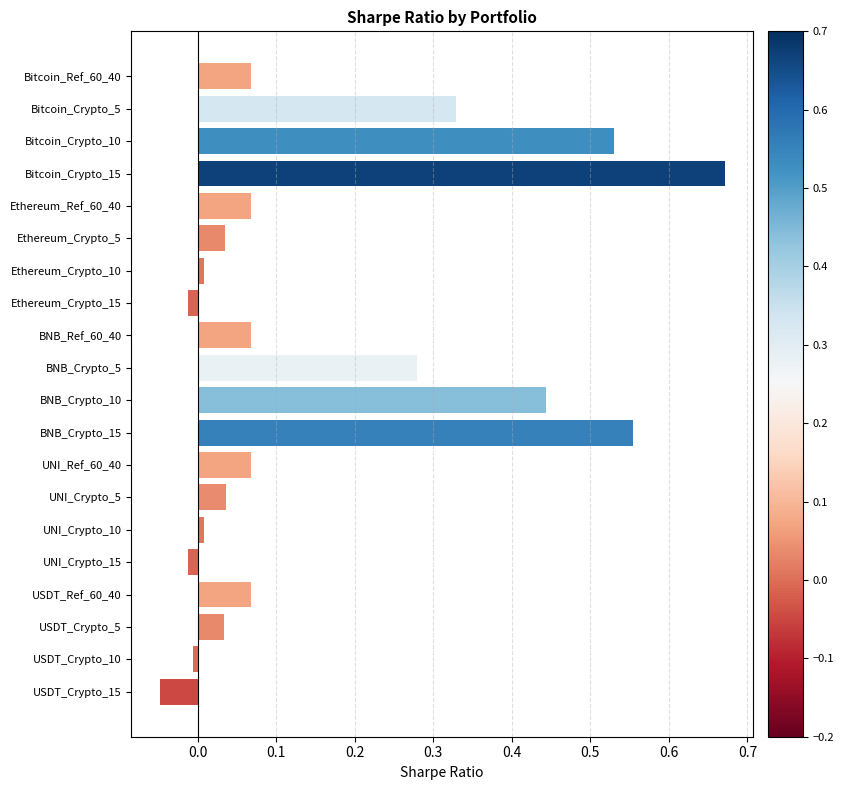

The chart shows a value of -0.0 at Ethereum_Crypto_15. True or false?

True